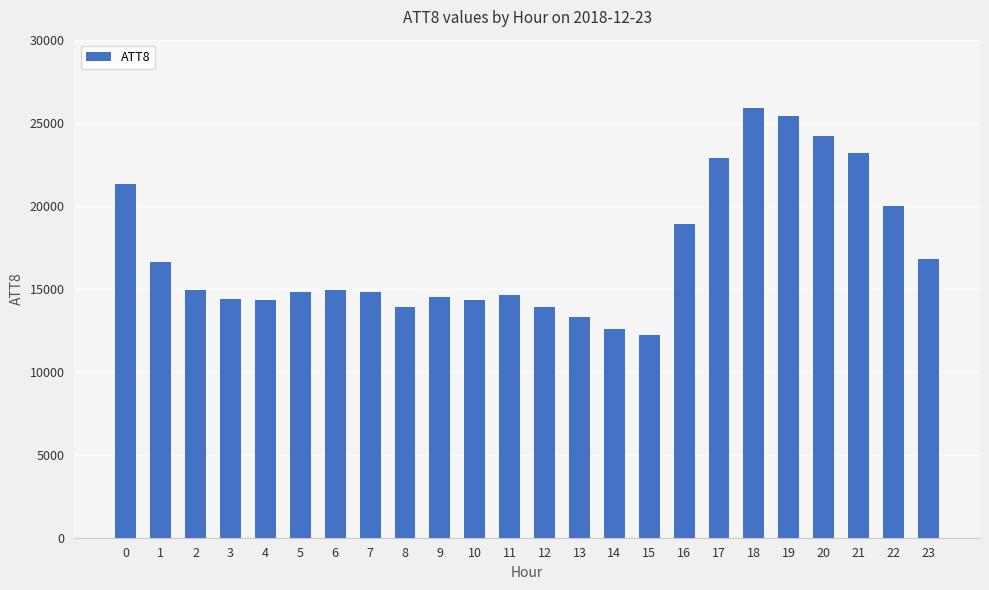

What value does the data have at 12, to the nearest 10?

13900